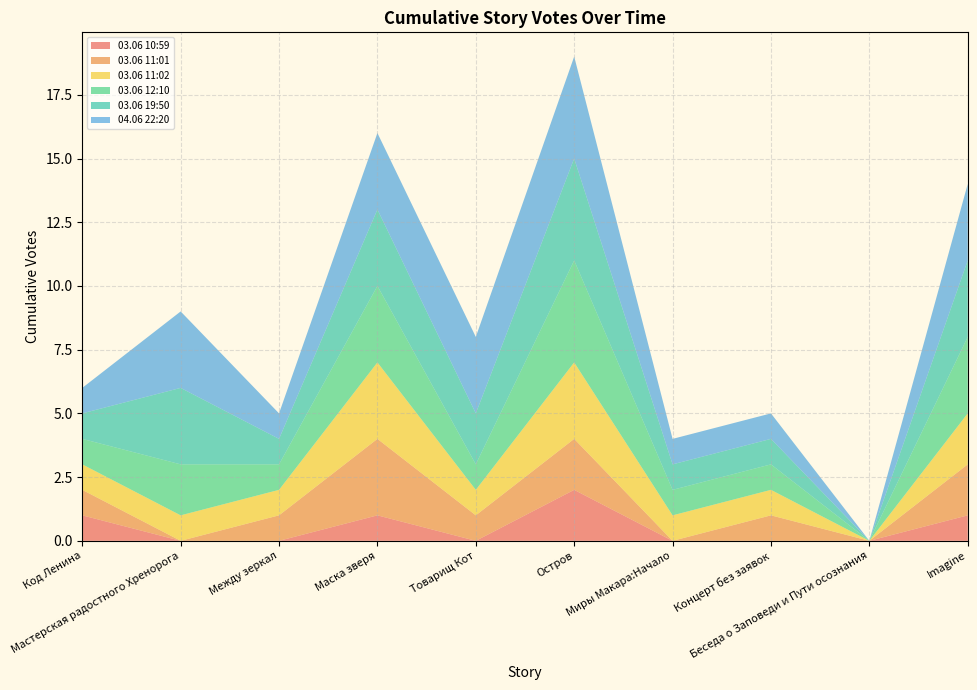

Reading left to right, extract all data points from this chart.

03.06 10:59: Код Ленина=1	Мастерская радостного Хренорога=0	Между зеркал=0	Маска зверя=1	Товарищ Кот=0	Остров=2	Миры Макара:Начало=0	Концерт без заявок=0	Беседа о Заповеди и Пути осознания=0	Imagine=1
03.06 11:01: Код Ленина=1	Мастерская радостного Хренорога=0	Между зеркал=1	Маска зверя=3	Товарищ Кот=1	Остров=2	Миры Макара:Начало=0	Концерт без заявок=1	Беседа о Заповеди и Пути осознания=0	Imagine=2
03.06 11:02: Код Ленина=1	Мастерская радостного Хренорога=1	Между зеркал=1	Маска зверя=3	Товарищ Кот=1	Остров=3	Миры Макара:Начало=1	Концерт без заявок=1	Беседа о Заповеди и Пути осознания=0	Imagine=2
03.06 12:10: Код Ленина=1	Мастерская радостного Хренорога=2	Между зеркал=1	Маска зверя=3	Товарищ Кот=1	Остров=4	Миры Макара:Начало=1	Концерт без заявок=1	Беседа о Заповеди и Пути осознания=0	Imagine=3
03.06 19:50: Код Ленина=1	Мастерская радостного Хренорога=3	Между зеркал=1	Маска зверя=3	Товарищ Кот=2	Остров=4	Миры Макара:Начало=1	Концерт без заявок=1	Беседа о Заповеди и Пути осознания=0	Imagine=3
04.06 22:20: Код Ленина=1	Мастерская радостного Хренорога=3	Между зеркал=1	Маска зверя=3	Товарищ Кот=3	Остров=4	Миры Макара:Начало=1	Концерт без заявок=1	Беседа о Заповеди и Пути осознания=0	Imagine=3